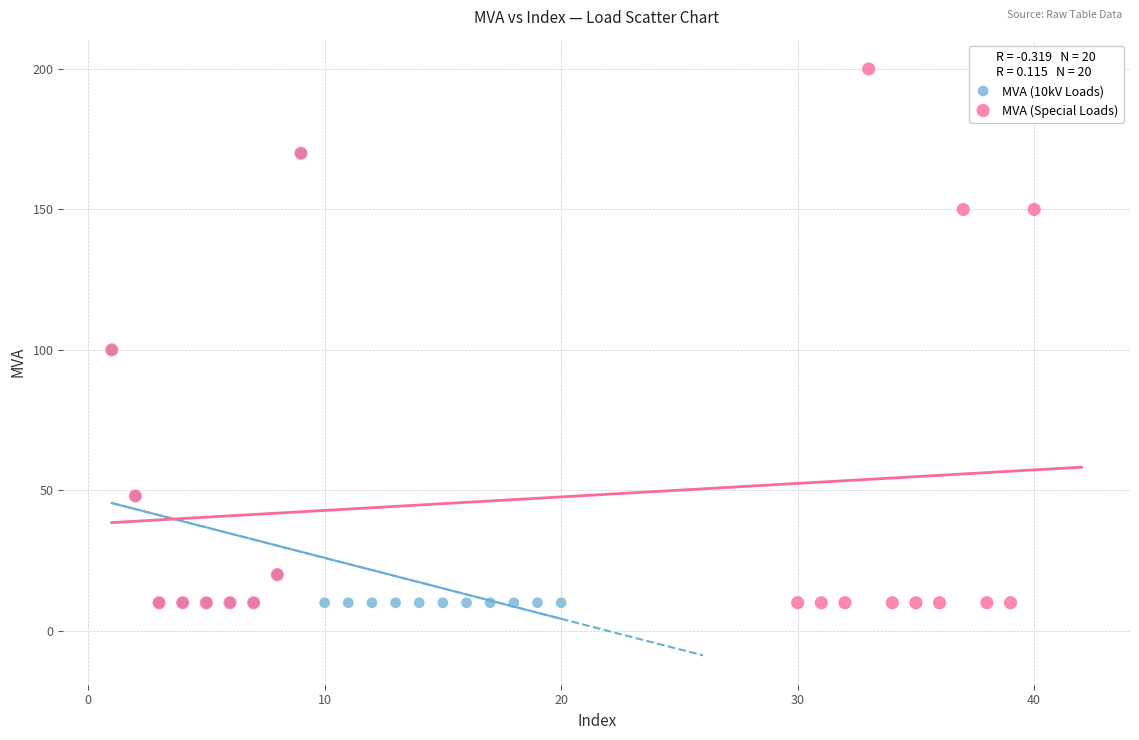

Which series contains the highest Y value?

MVA (Special Loads)